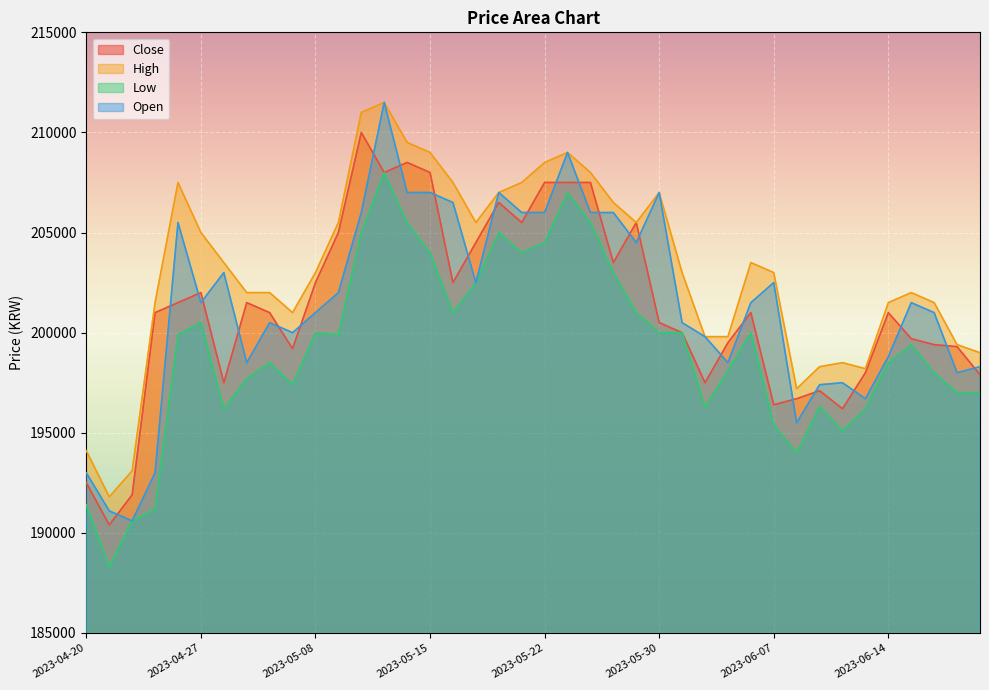

What is the sum of all High values?

8127700